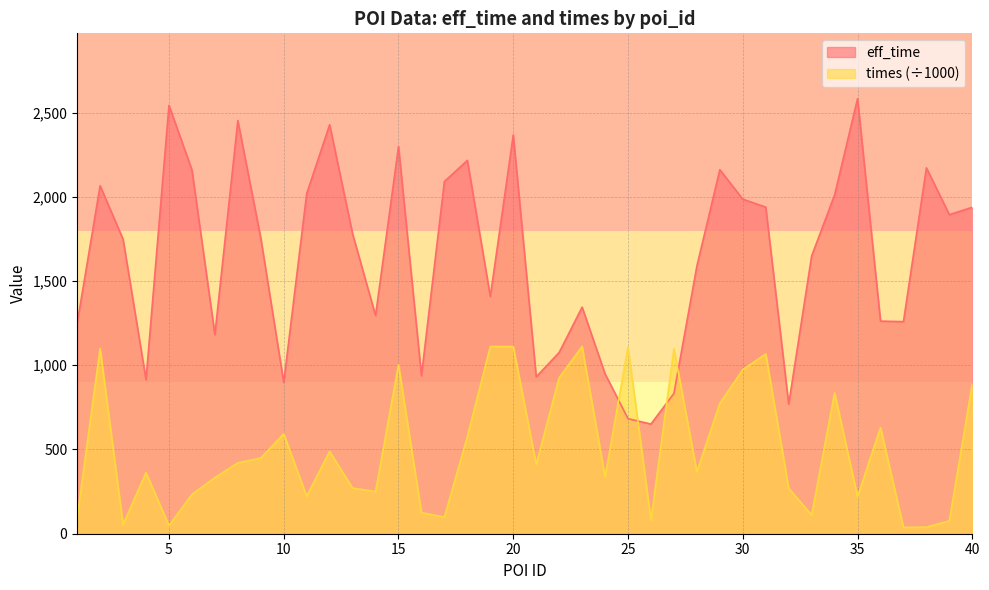

How many data points in eff_time are less than 1755?

20